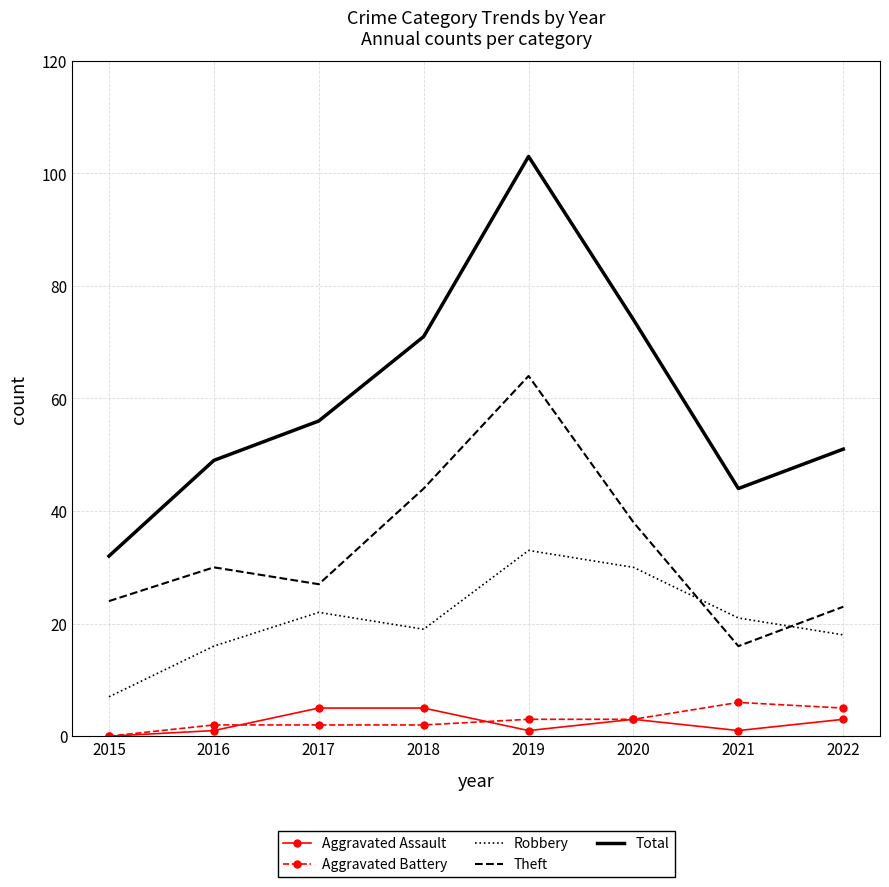

What value does the Aggravated Assault series have at 2022?

3